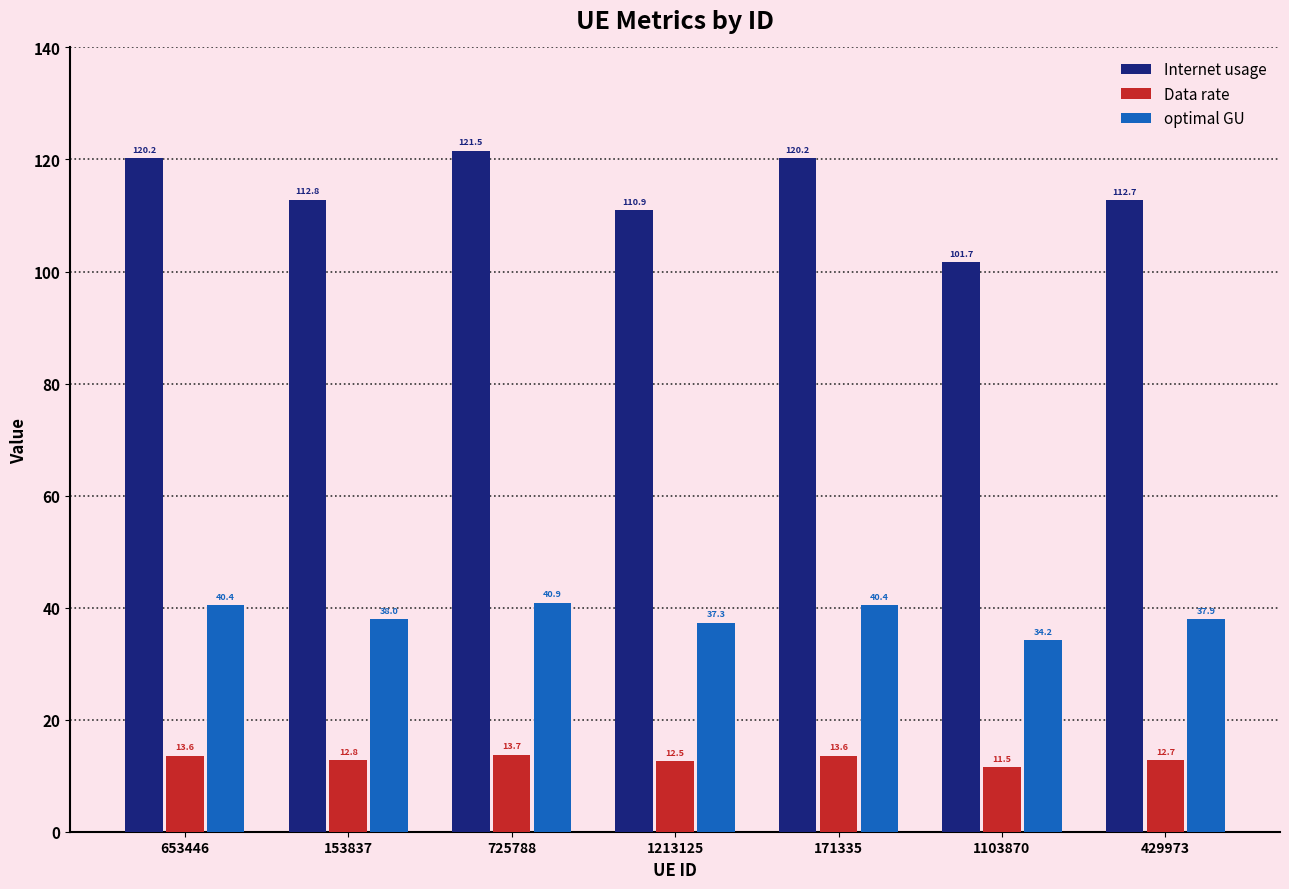

Reading left to right, what are all the values shown in this chart?

Internet usage: 653446=120.2	153837=112.8	725788=121.5	1213125=110.9	171335=120.2	1103870=101.7	429973=112.7
Data rate: 653446=13.6	153837=12.8	725788=13.7	1213125=12.5	171335=13.6	1103870=11.5	429973=12.7
optimal GU: 653446=40.4	153837=38.0	725788=40.9	1213125=37.3	171335=40.4	1103870=34.2	429973=37.9